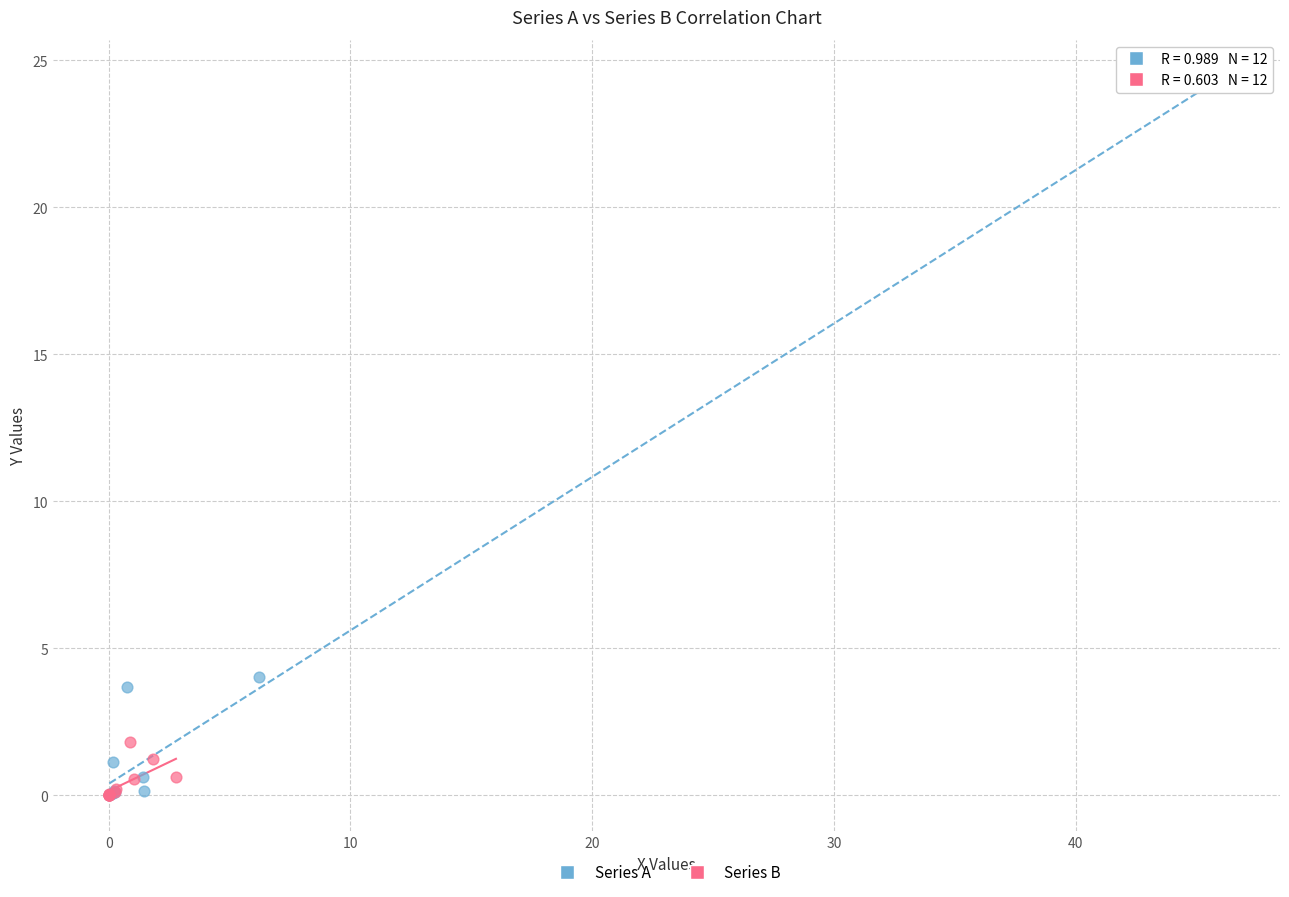

Which series contains the highest Y value?

Series A